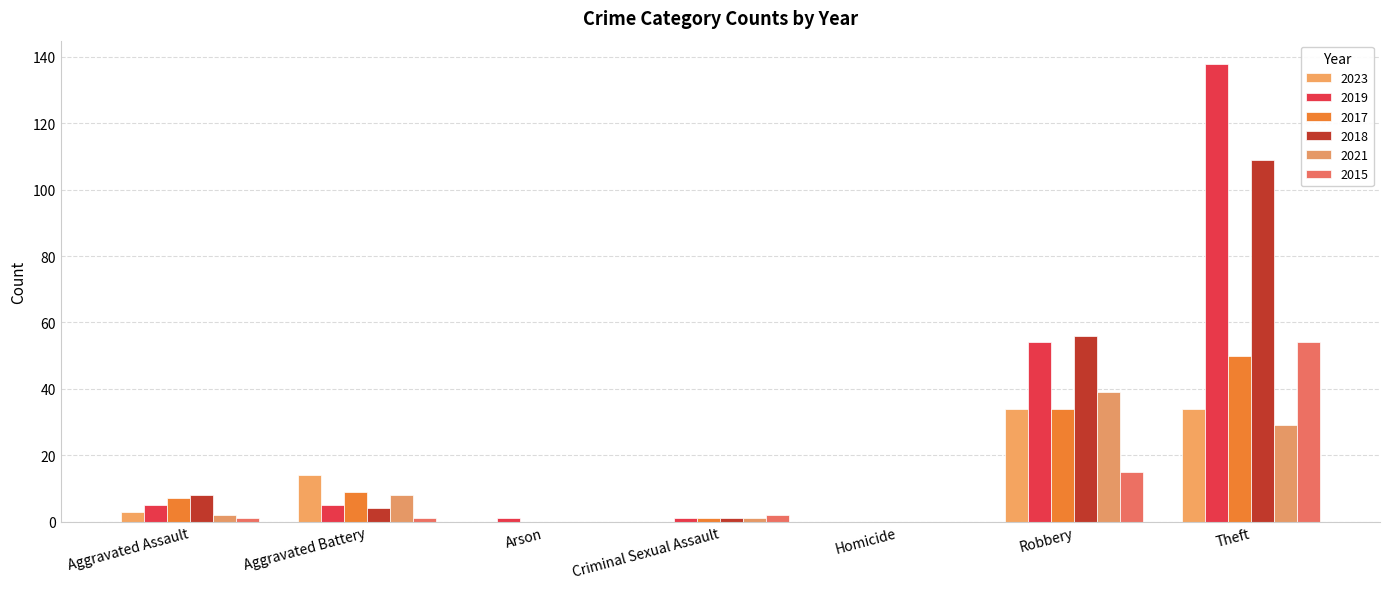

Rank the categories by 2018 value from highest to lowest.

Theft, Robbery, Aggravated Assault, Aggravated Battery, Criminal Sexual Assault, Arson, Homicide